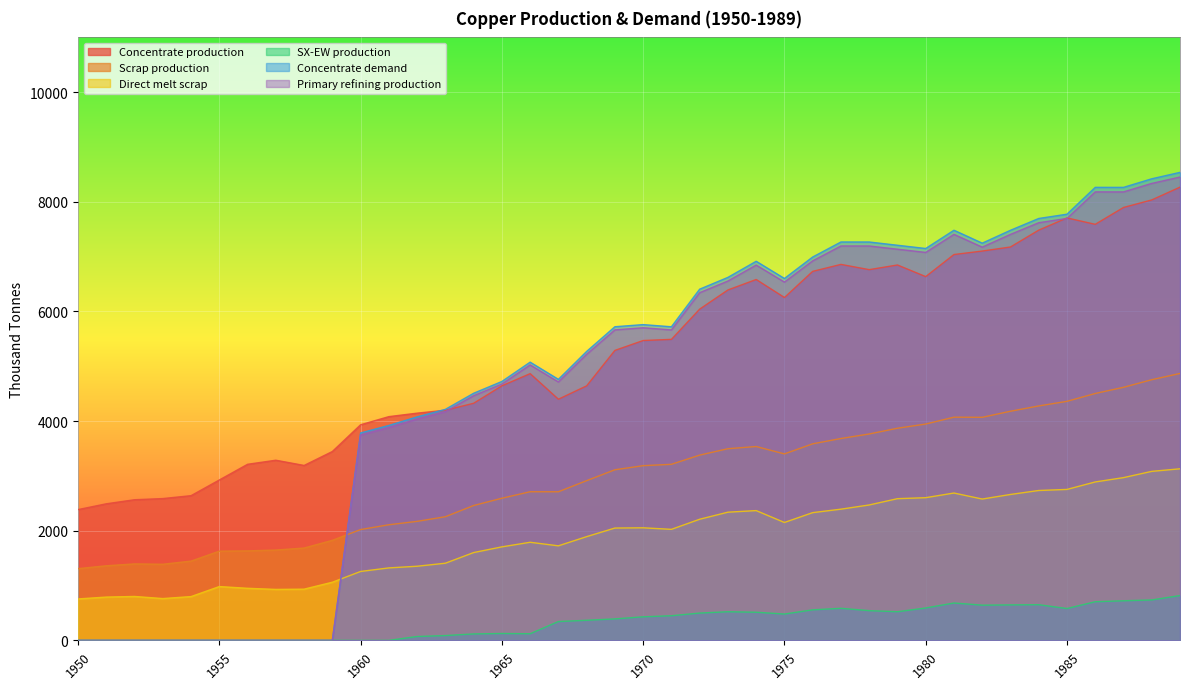

Which series has the largest total across all categories?

Concentrate production